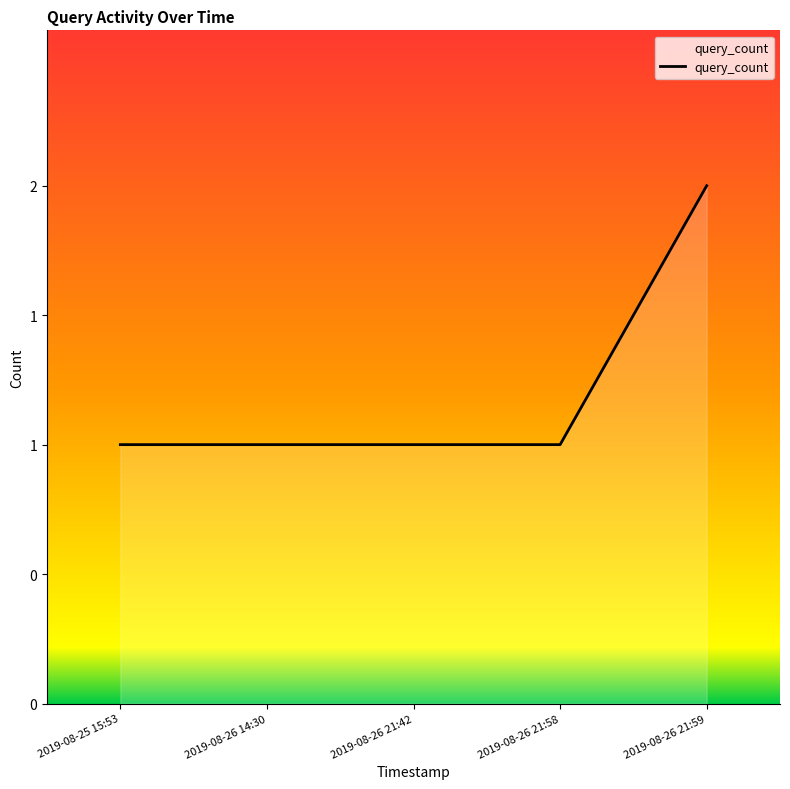

Does the chart display data point markers on the line(s)?

No